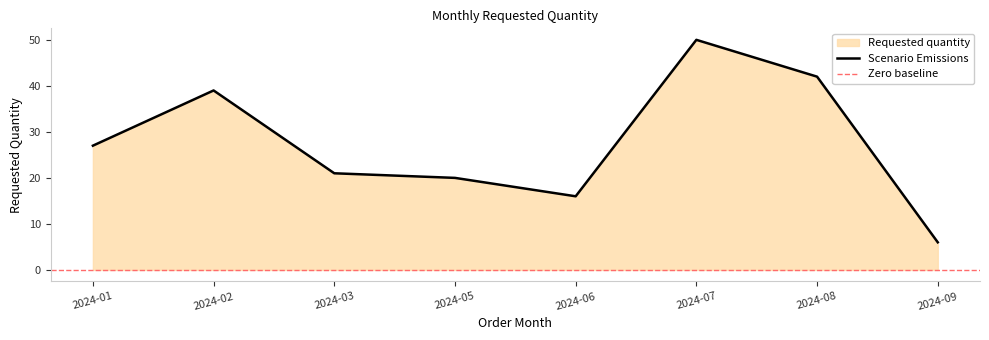

The value at 2024-06 is 16. True or false?

True